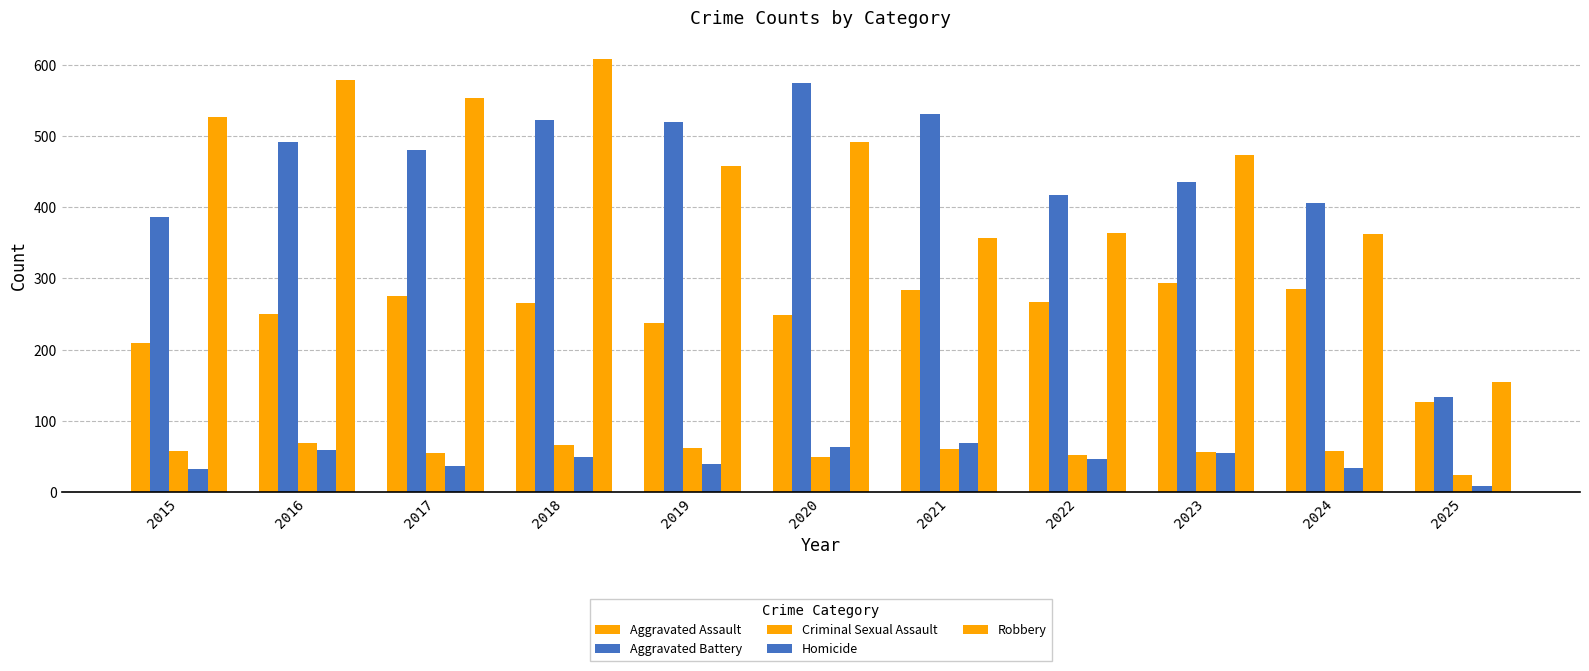

Is it true that Aggravated Battery equals 406 at 2024?

True